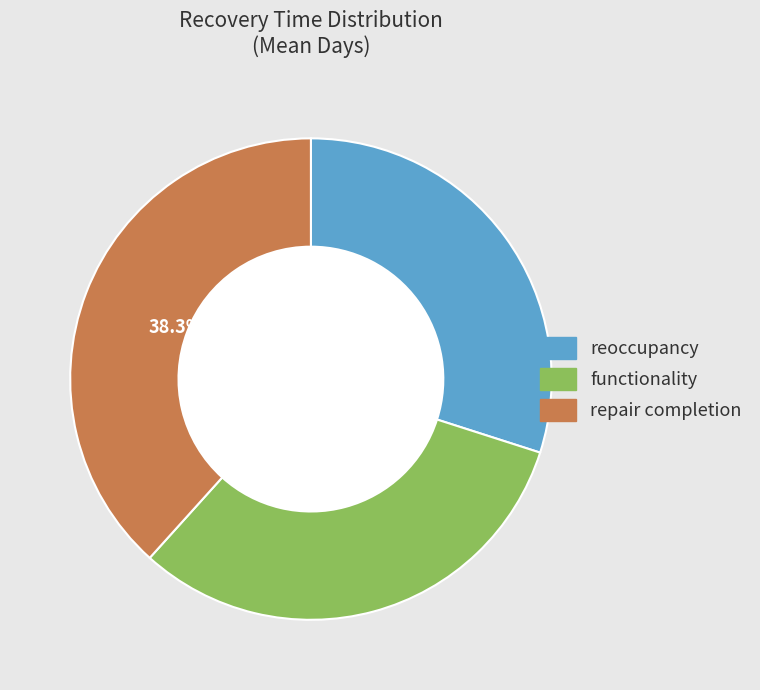

Count the number of slices in the pie.

3